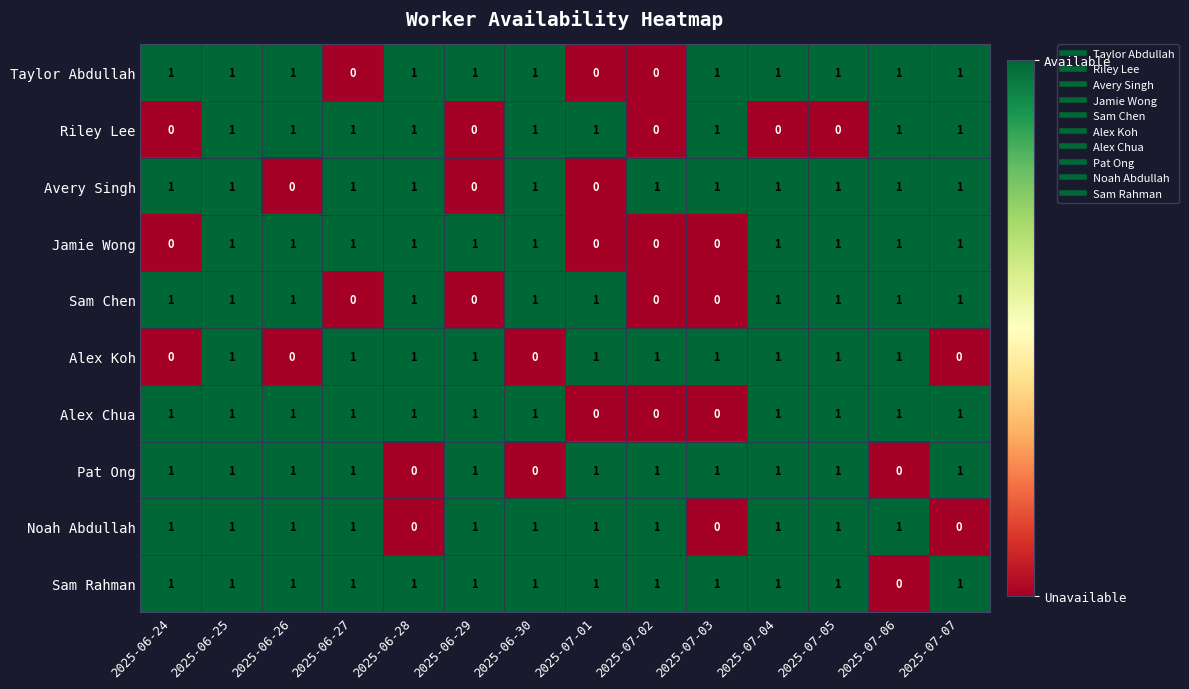

At which category is the sum across all series the highest?

2025-06-25